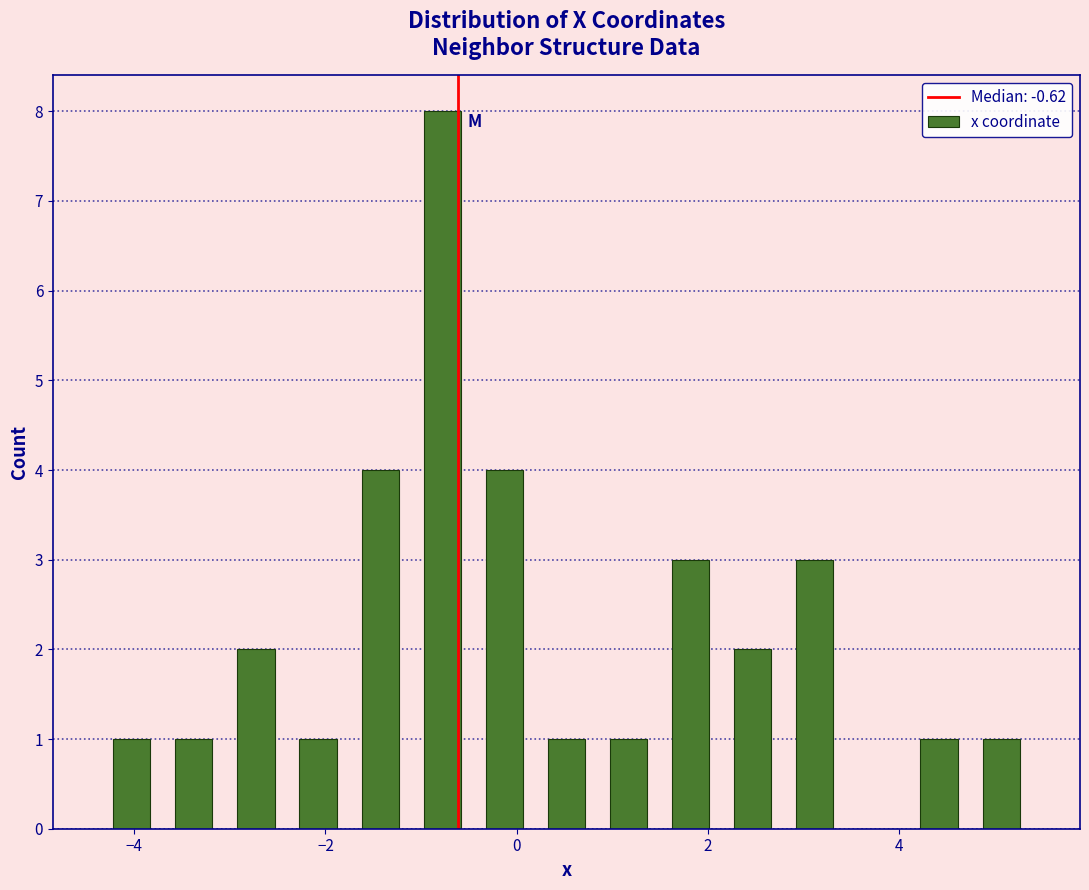

Read against the x-axis, roughly where is the centre of the tallest bar?

-0.8